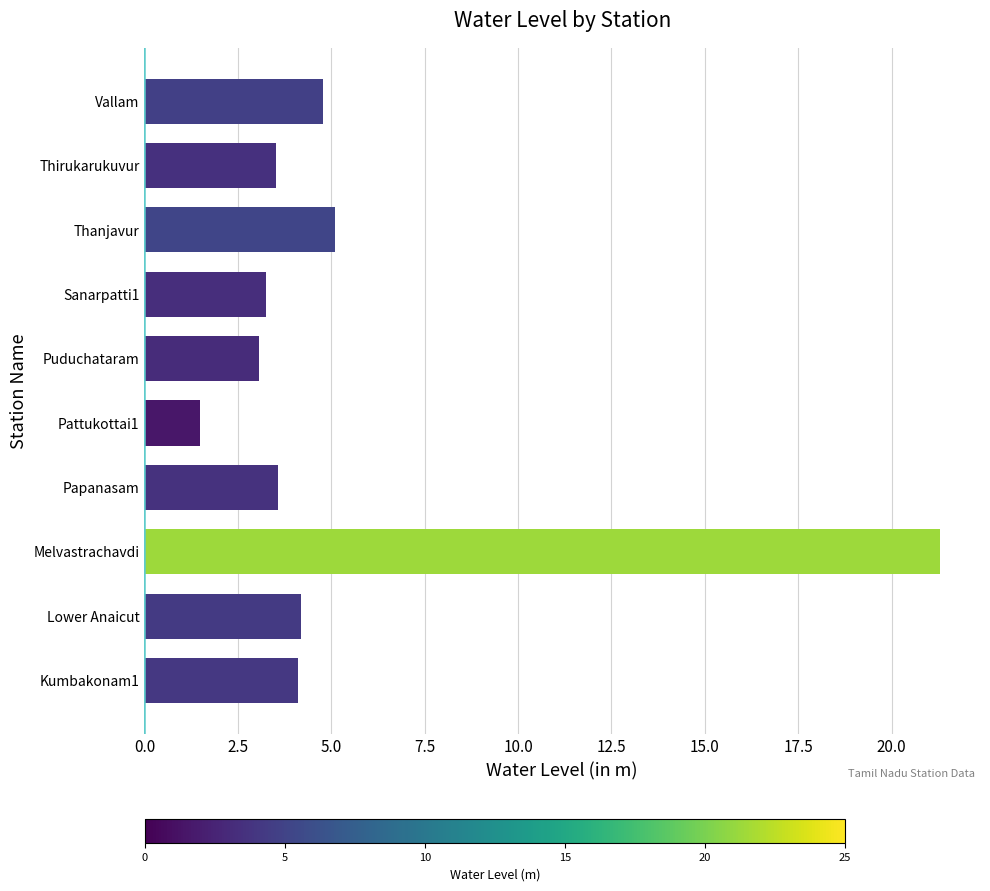

Between Puduchataram and Kumbakonam1, which is larger?

Kumbakonam1